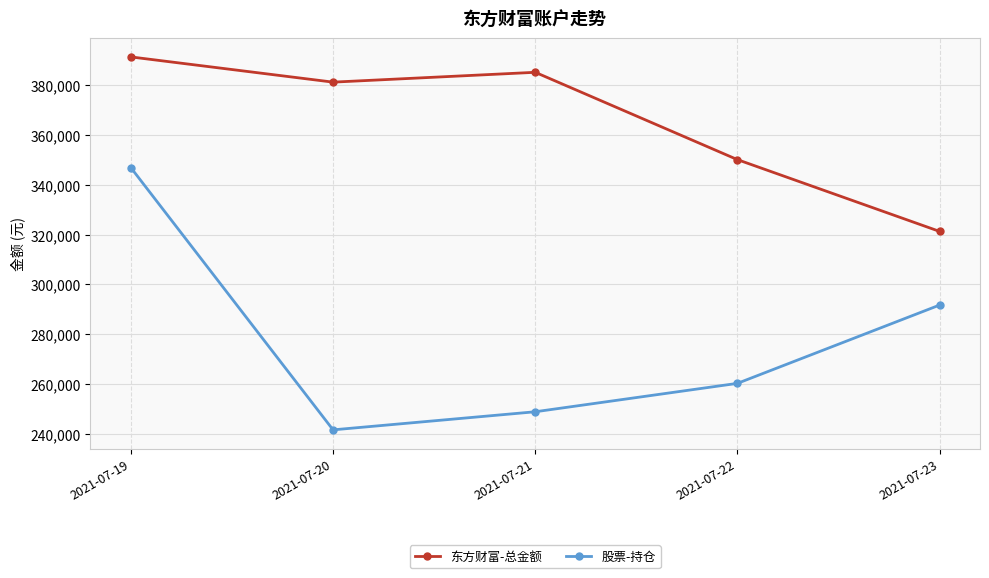

What is the difference between the highest and lowest values at 2021-07-22?

89938.0